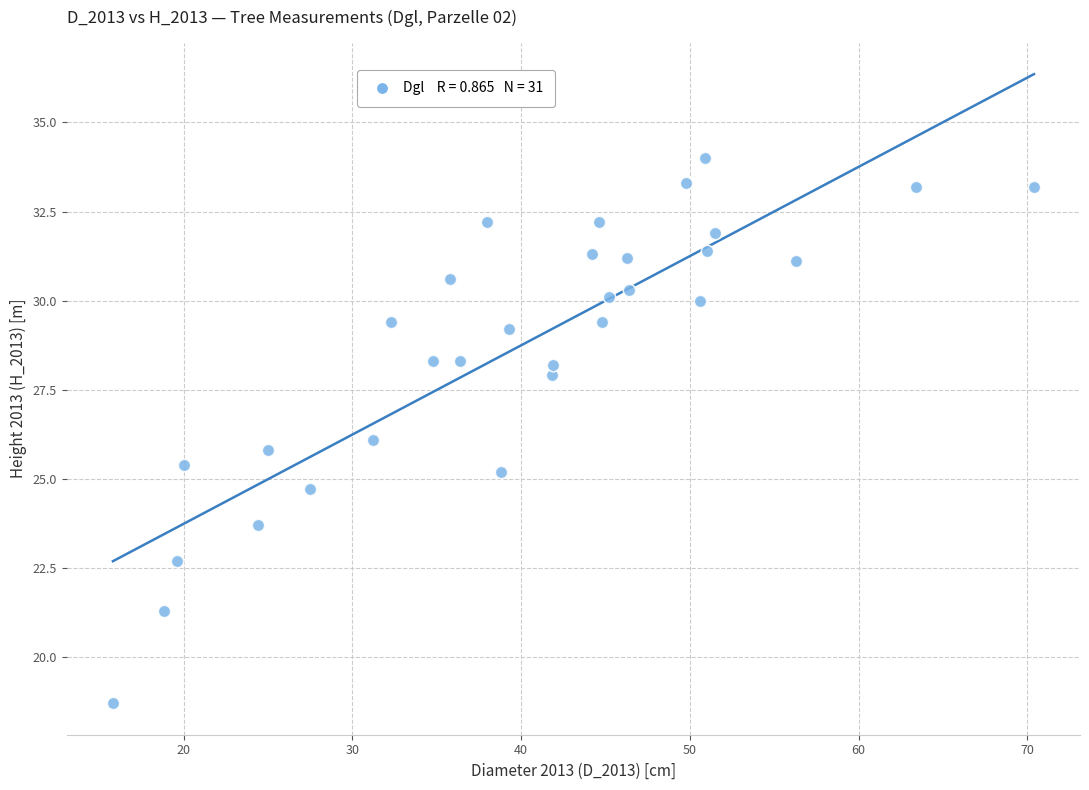

What is the range of Y values (max minus min)?

15.3